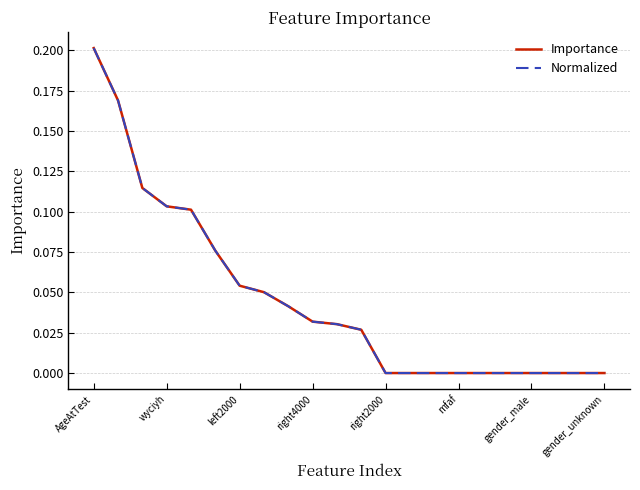

Is this an area chart (filled region under the line)?

No